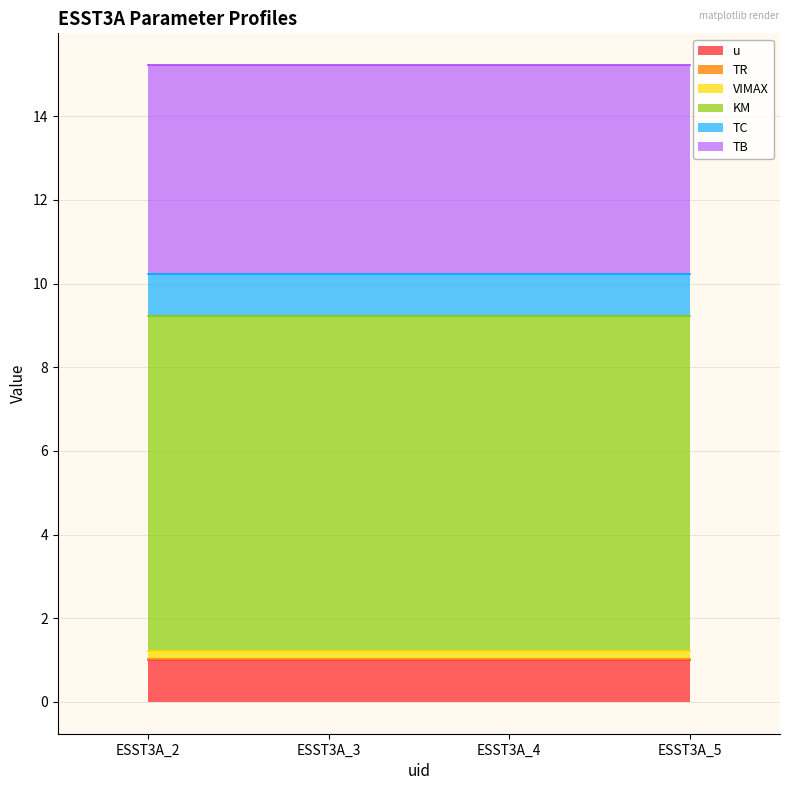

True or false: TB has more than 0 interior local peaks.

False